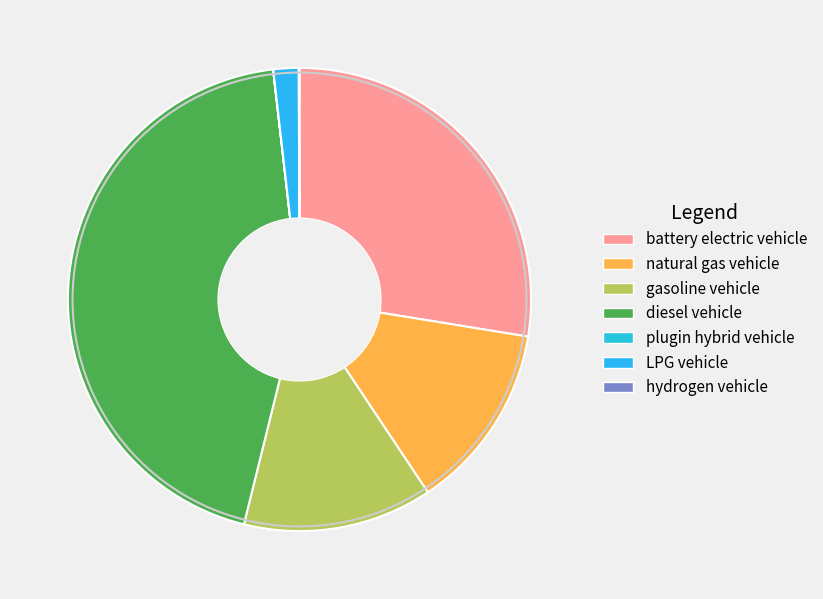

How much of the chart is everything except LPG vehicle?

98.2%